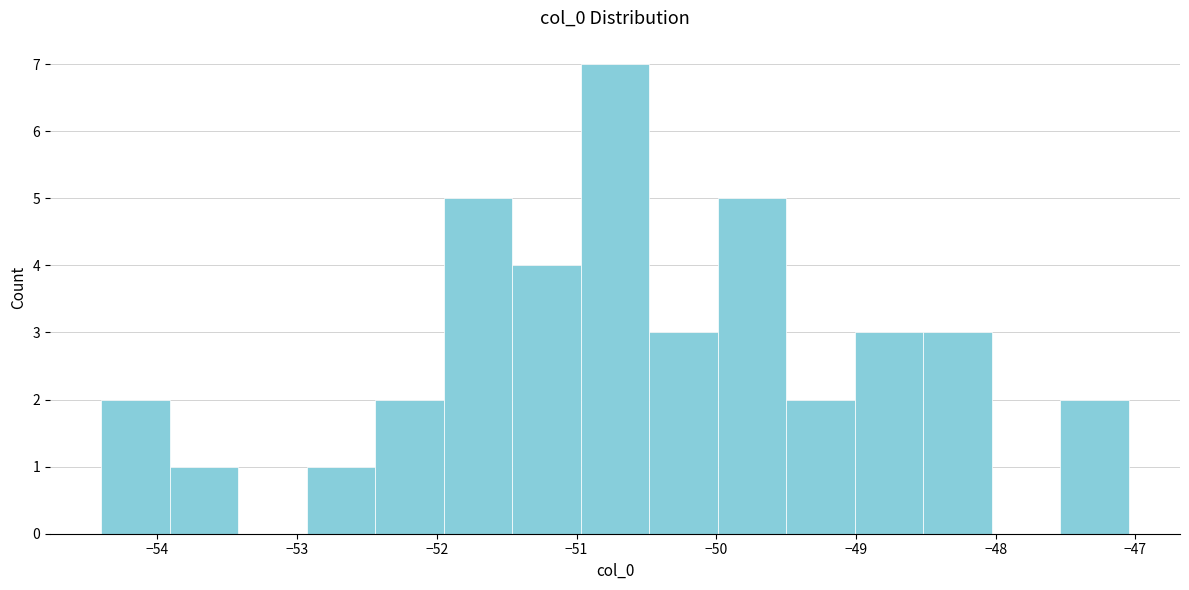

Reading left to right, transcribe this chart: for each bar, give the range it covers on the x-axis and its height. Neither the bar edges nor the heights are printed on the chart, so give them approximately, as read against the axes.

-54.4 to -53.9: 2
-53.9 to -53.4: 1
-53.4 to -52.9: 0
-52.9 to -52.4: 1
-52.4 to -52.0: 2
-52.0 to -51.5: 5
-51.5 to -51.0: 4
-51.0 to -50.5: 7
-50.5 to -50.0: 3
-50.0 to -49.5: 5
-49.5 to -49.0: 2
-49.0 to -48.5: 3
-48.5 to -48.0: 3
-48.0 to -47.5: 0
-47.5 to -47.0: 2